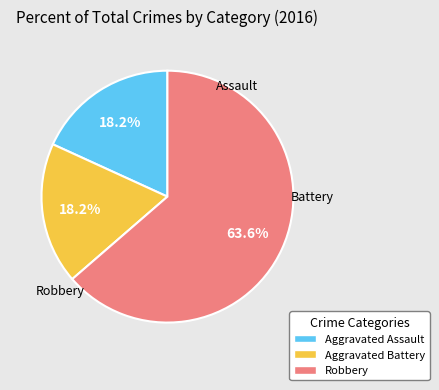

To the nearest percent, what percentage of the pie is Robbery?

64%